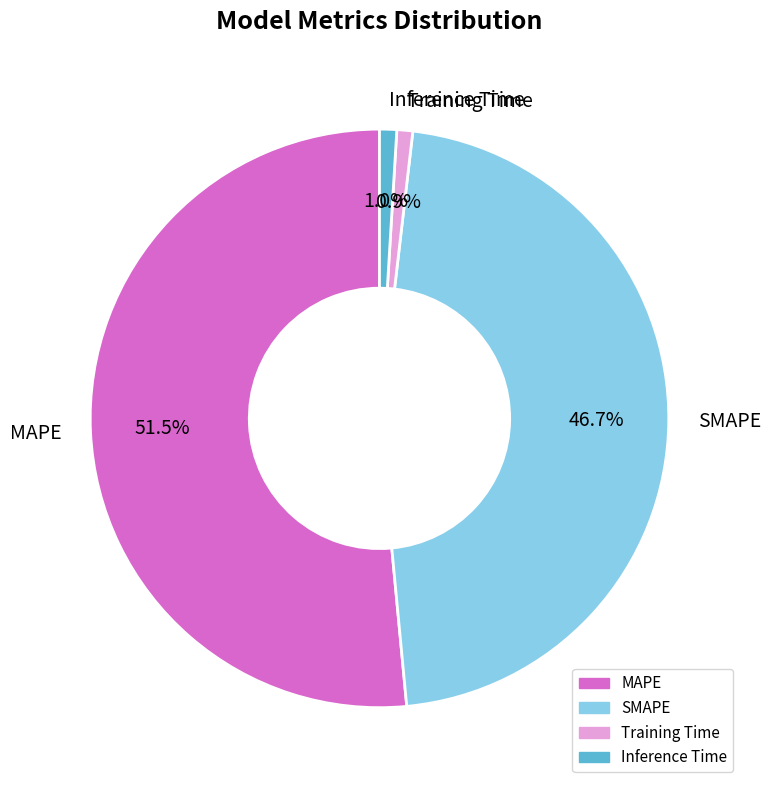

Does MAPE account for over 50% of the chart?

Yes